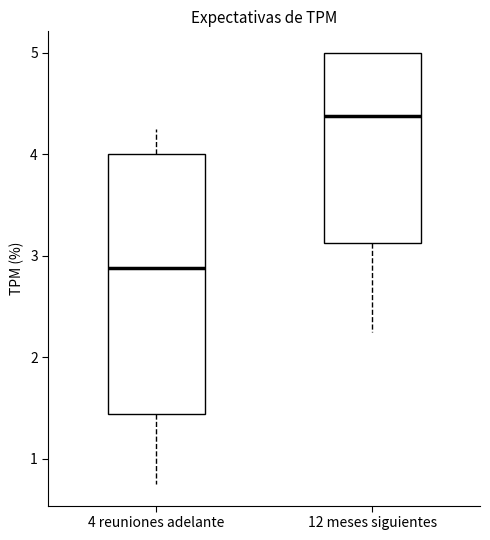

Comparing the boxes themselves (not the whiskers), which one is the tallest?

4 reuniones adelante